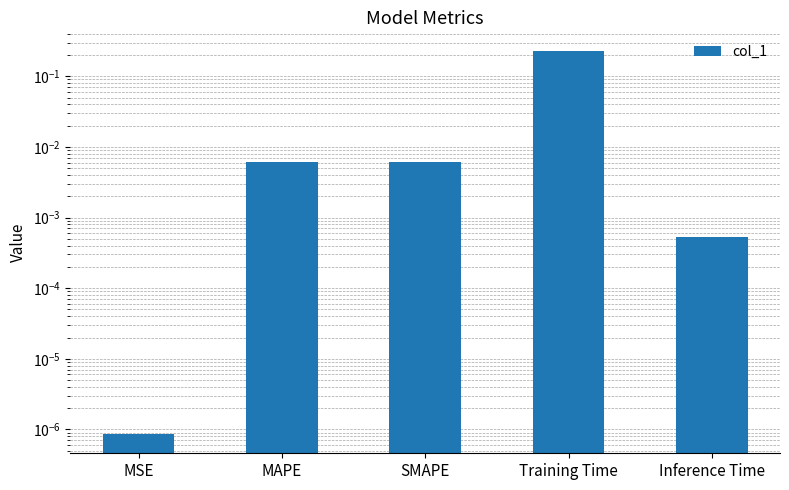

What is the label of the 5th bar from the left?

Inference Time